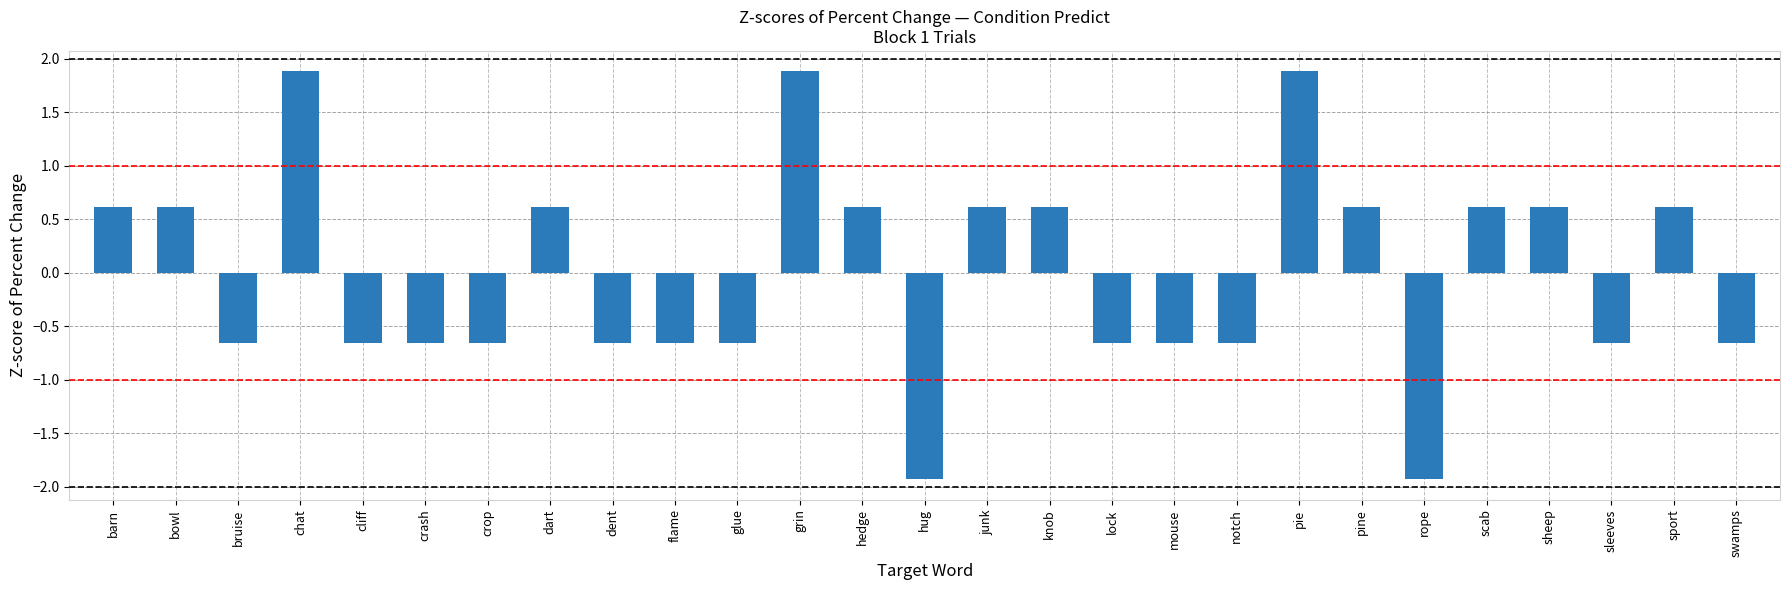

Is it true that the value at crop is -0.7?

True